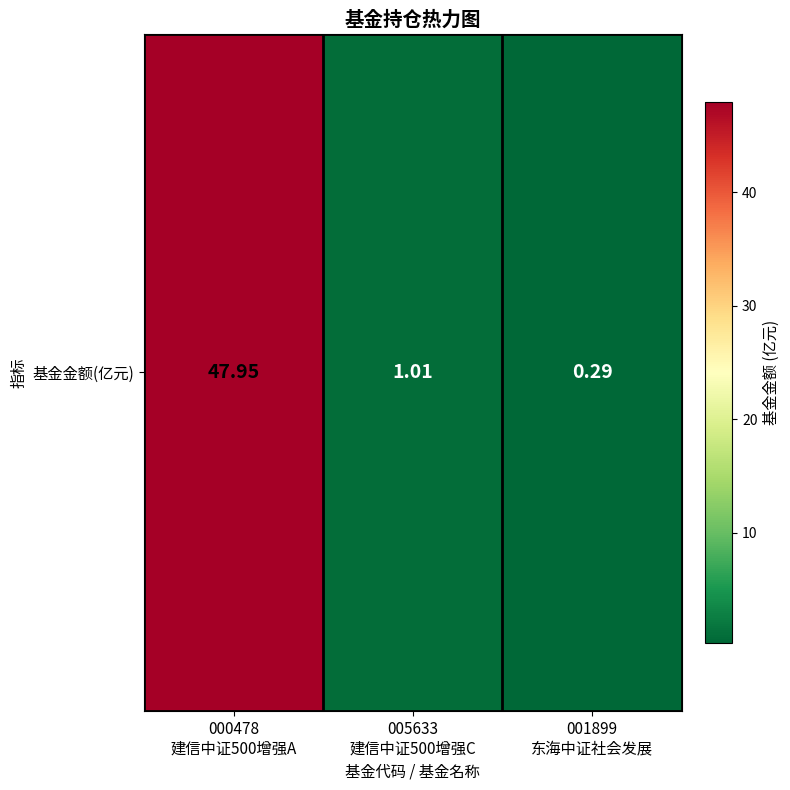

Approximately how many times larger is the value at 000478
建信中证500增强A compared to 005633
建信中证500增强C?

47.5